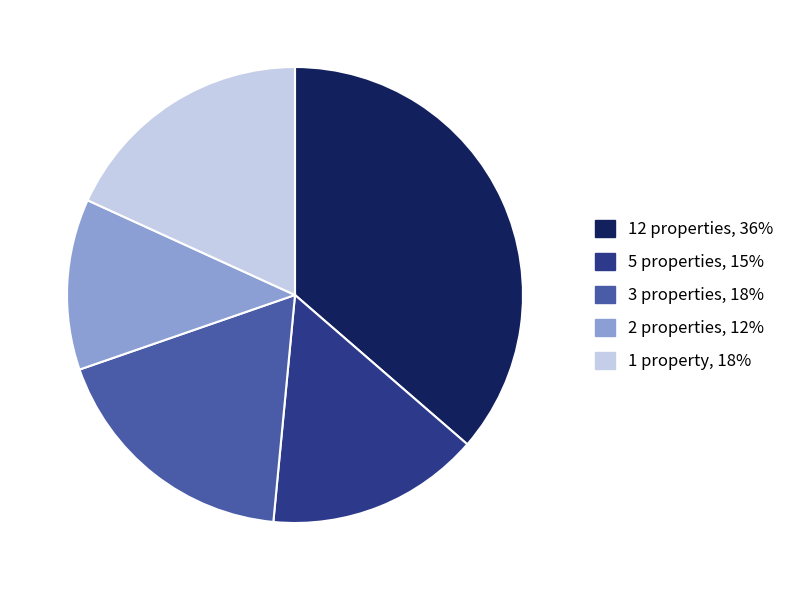

Is there any slice that represents more than half of the pie?

No